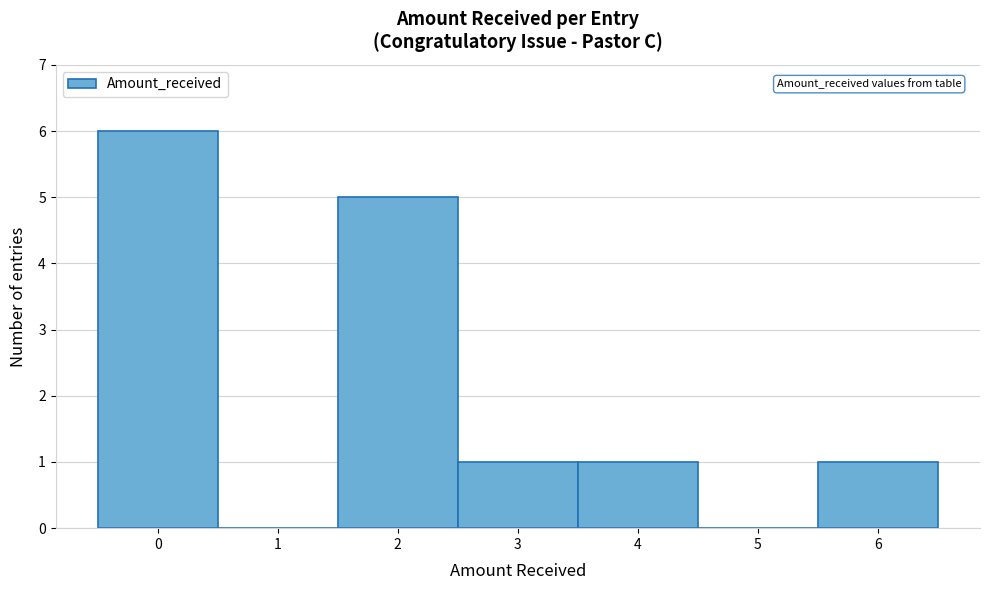

Reading left to right, transcribe this chart: for each bar, give the range it covers on the x-axis and its height. The values are not printed on the chart, so give them approximately, as read against the axis.

-0.5 to 0.5: 6
0.5 to 1.5: 0
1.5 to 2.5: 5
2.5 to 3.5: 1
3.5 to 4.5: 1
4.5 to 5.5: 0
5.5 to 6.5: 1